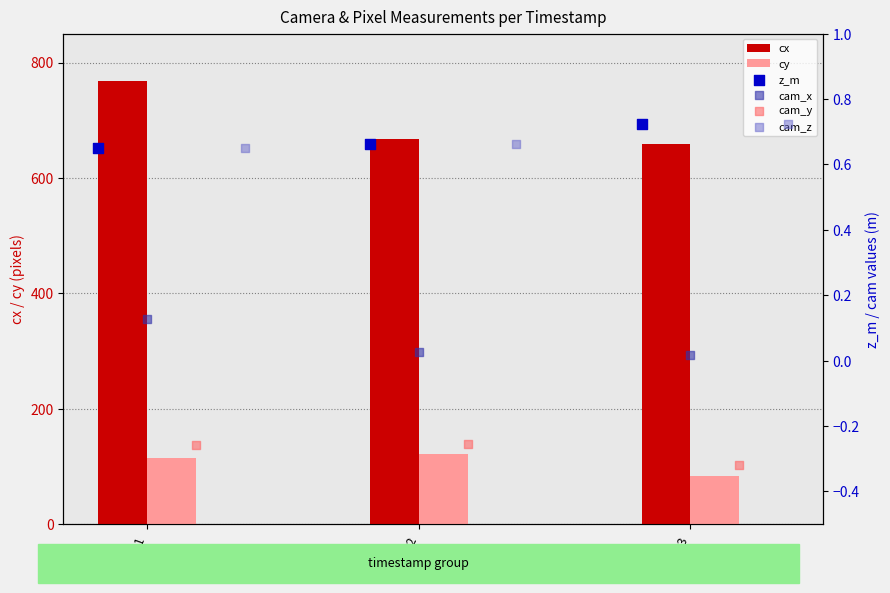

Which series contains the lowest Y value?

cam_y